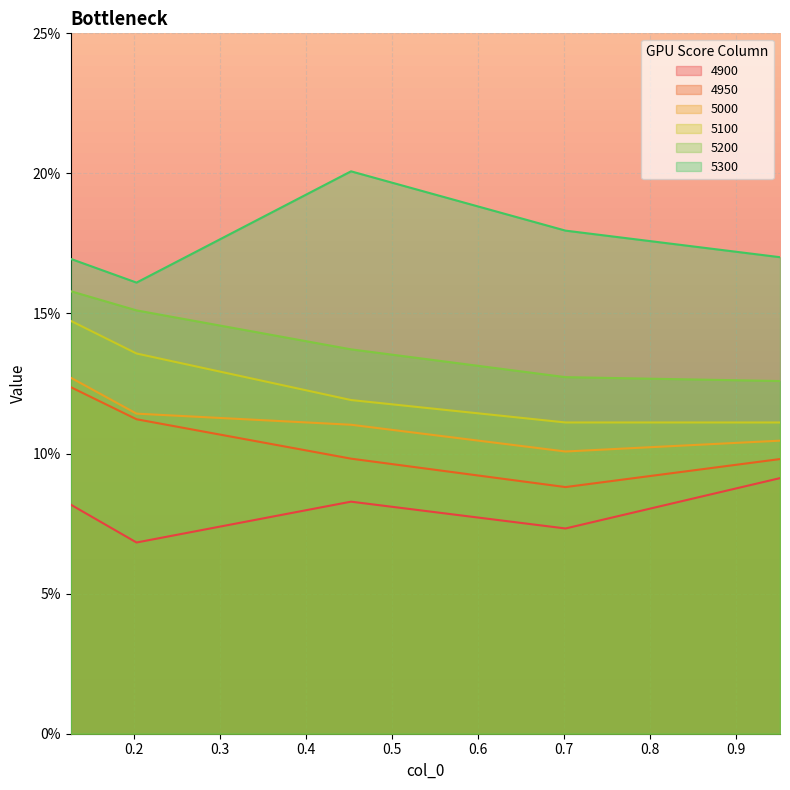

Is it true that 5200 equals 0.2 at 0.7013698630136986?

False